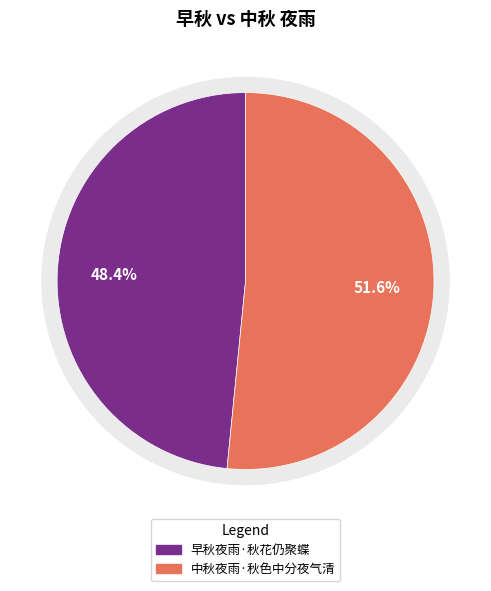

To the nearest percent, what is the average slice percentage?

50%